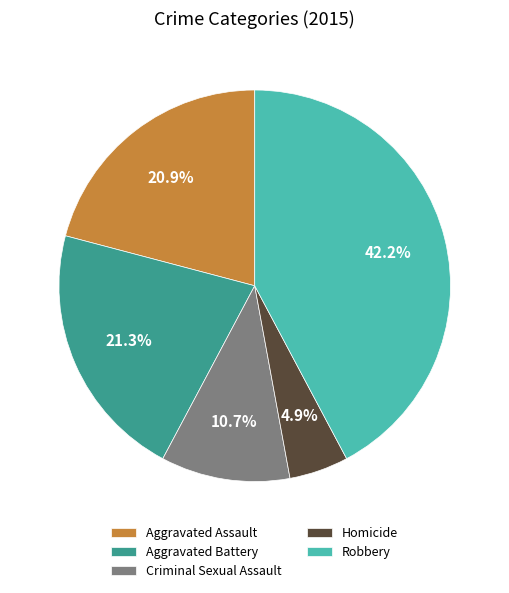

The Criminal Sexual Assault slice represents 2% of the pie. True or false?

False